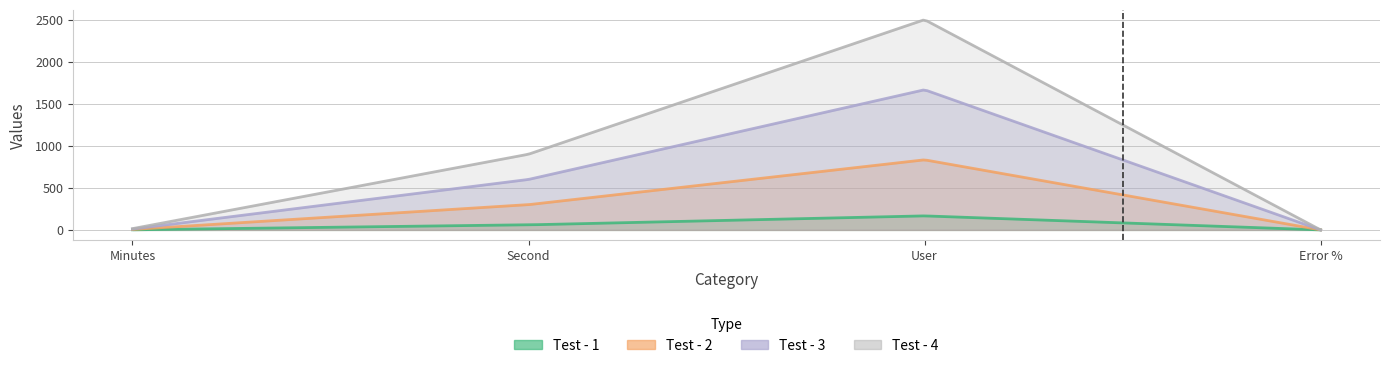

Reading left to right, what are all the values shown in this chart?

Test - 1: Minutes=1.0	Second=60.0	User=166.7	Error %=0.0
Test - 2: Minutes=5.0	Second=300.0	User=833.3	Error %=0.0
Test - 3: Minutes=10.0	Second=600.0	User=1666.7	Error %=0.0
Test - 4: Minutes=15.0	Second=900.0	User=2500.0	Error %=0.0